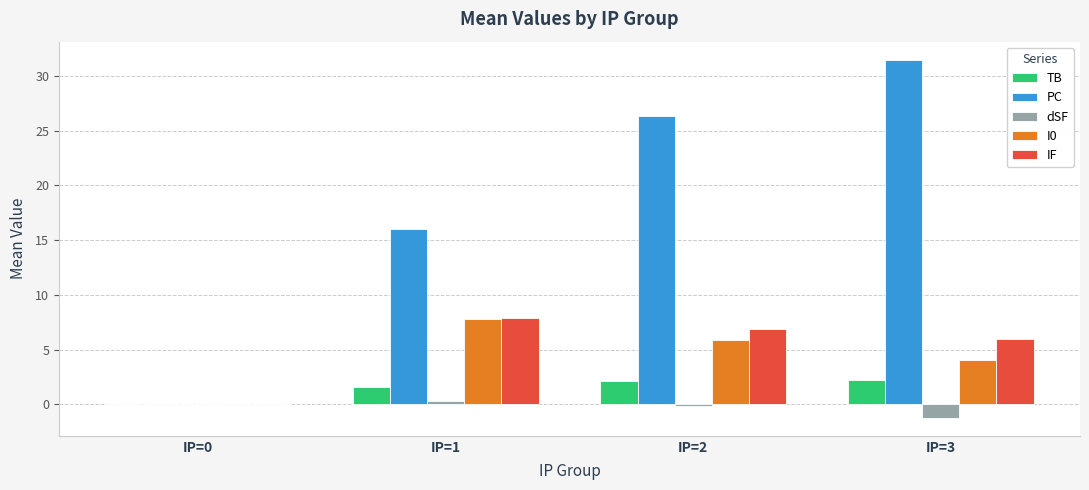

What is the average value of the I0 series?

4.4